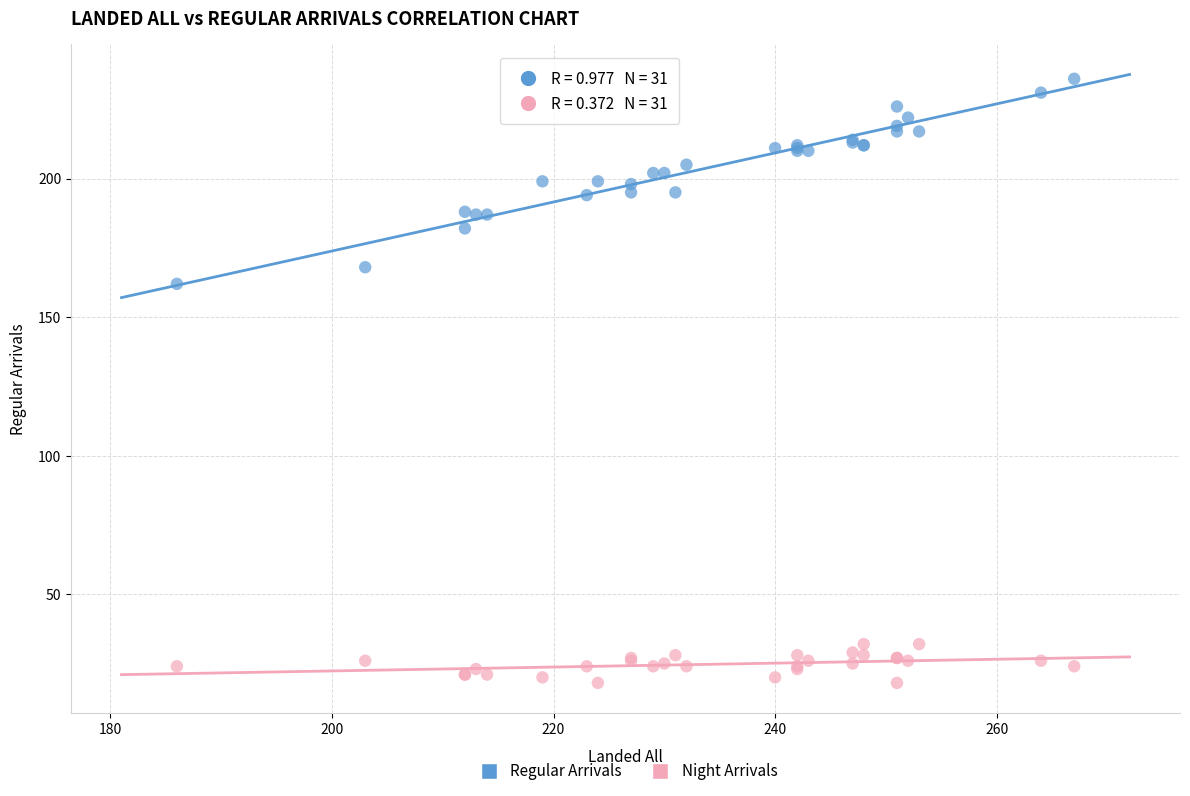

What is the X range (max minus min) for the scatter plot?

81